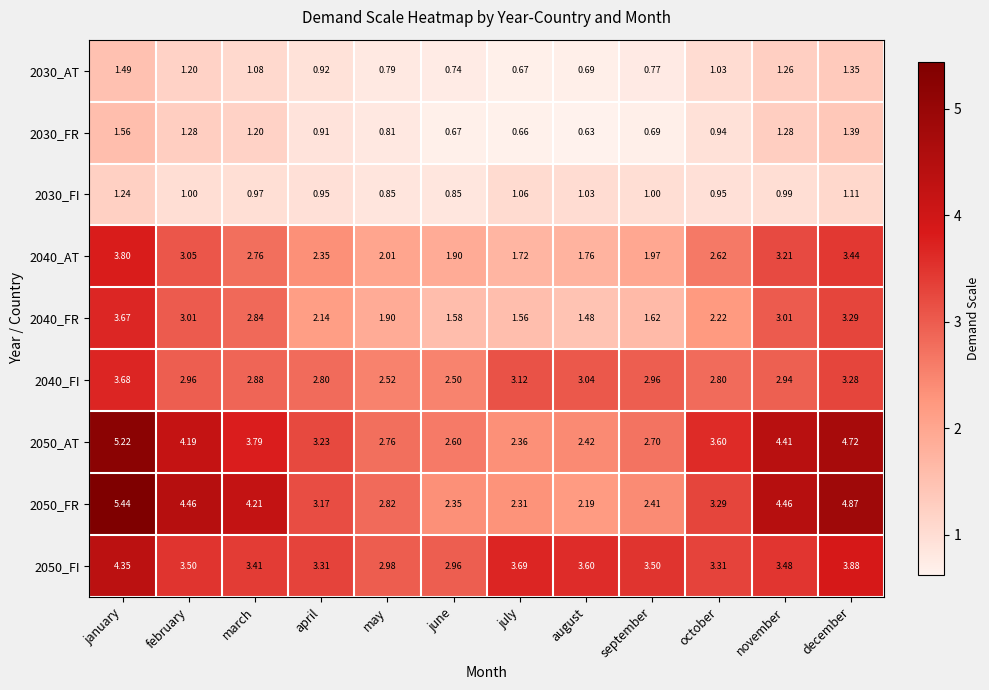

Which series has the largest total across all categories?

2050_AT